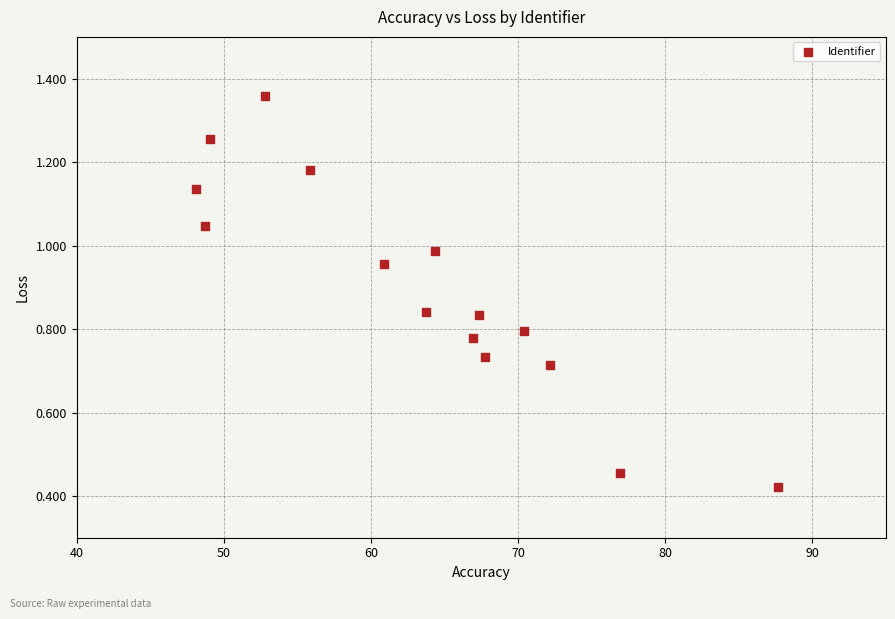

What is the range of X values (max minus min)?

39.6